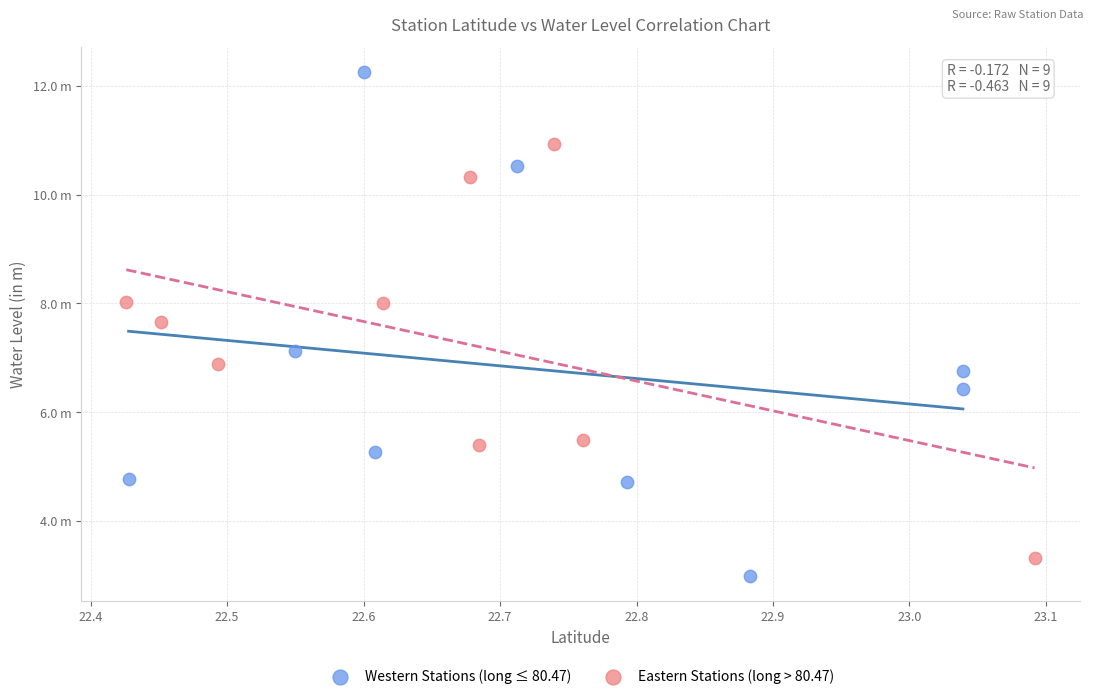

Which series reaches the minimum Y coordinate?

Western Stations (long ≤ 80.47)